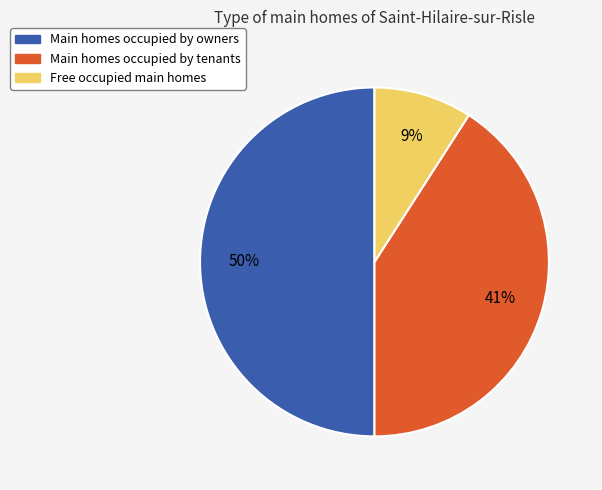

To the nearest percent, what is the difference between the largest and smallest slice percentages?

41%